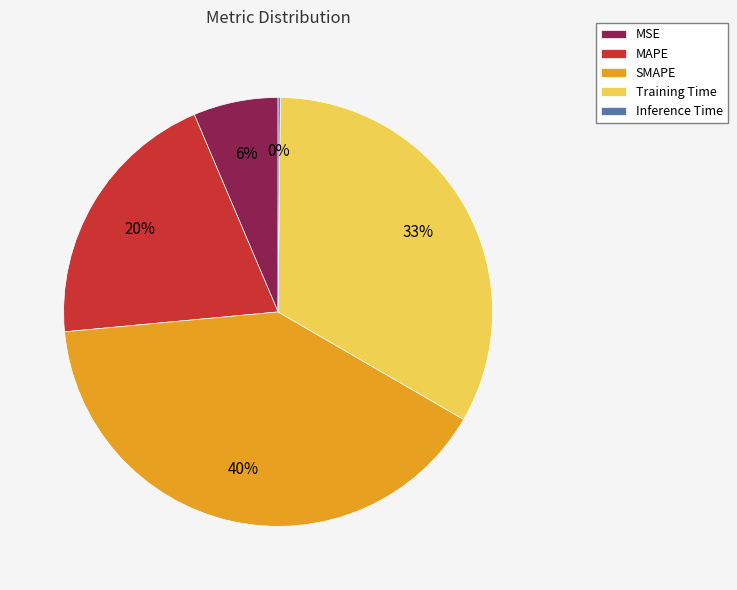

What is the largest slice in the pie chart?

SMAPE